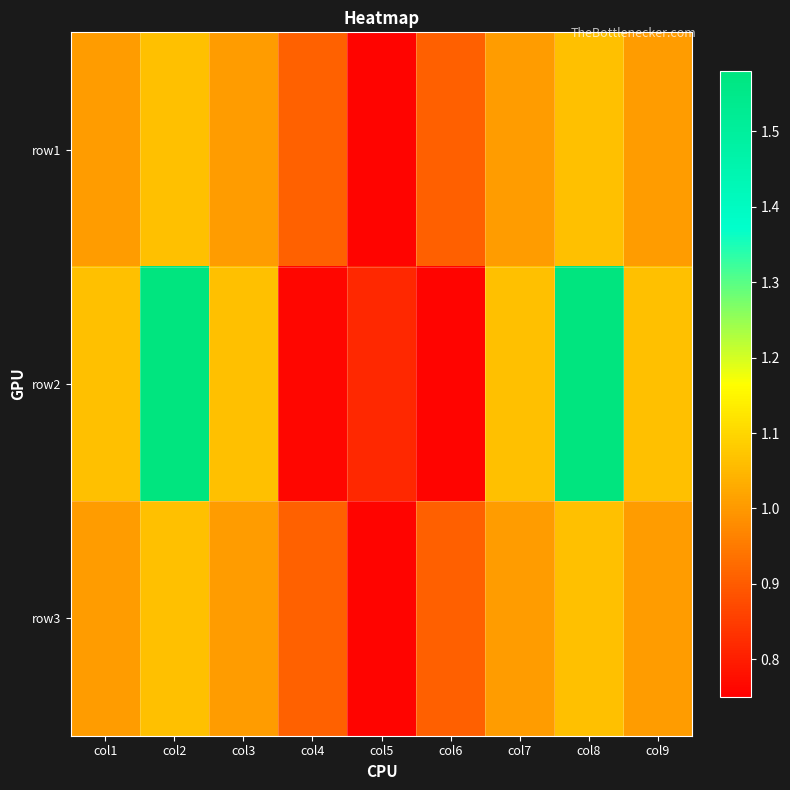

What is the greatest value displayed?

1.6